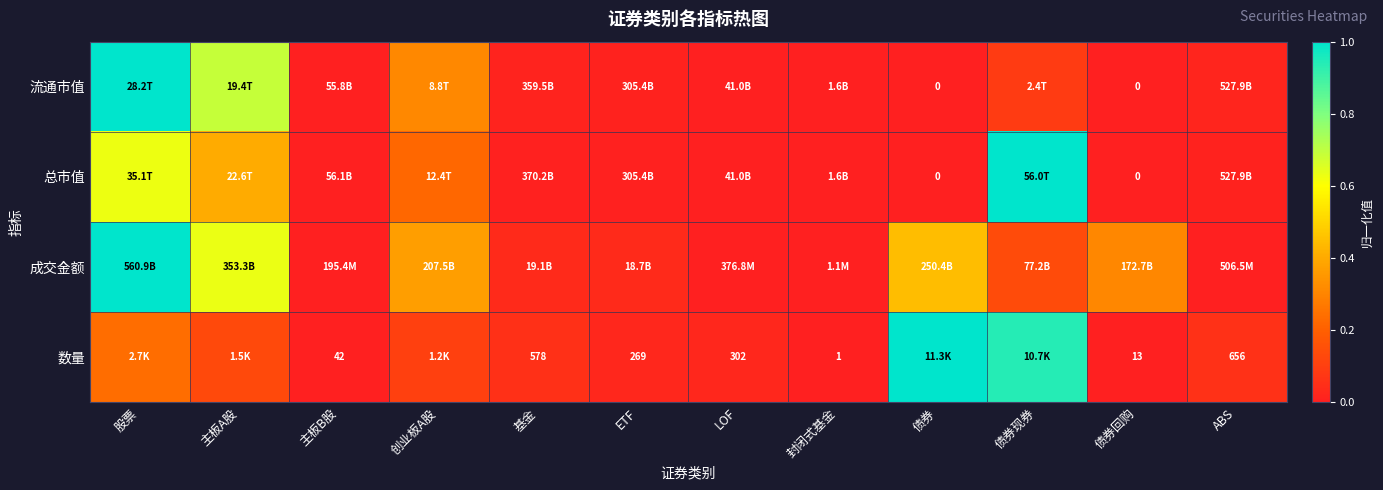

What is the highest value of the 成交金额 series?

1.0